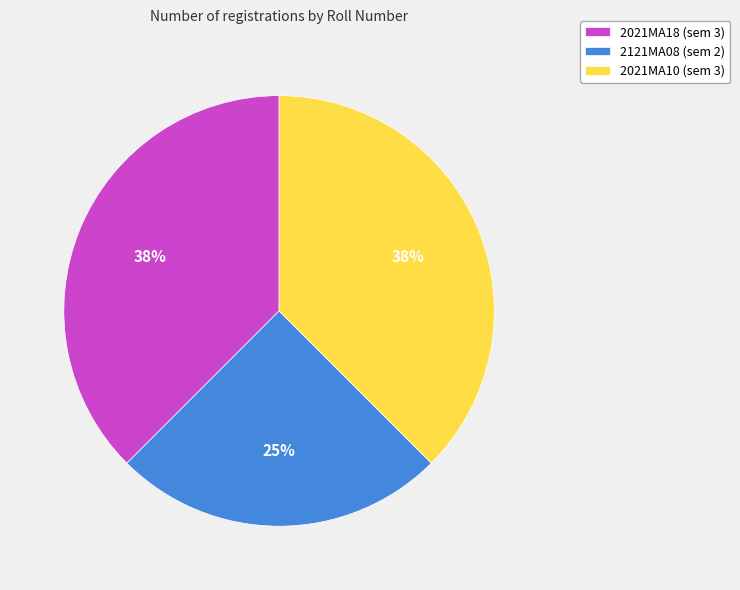

What is the ratio of the value at 2121MA08 to the value at 2021MA10?

0.7